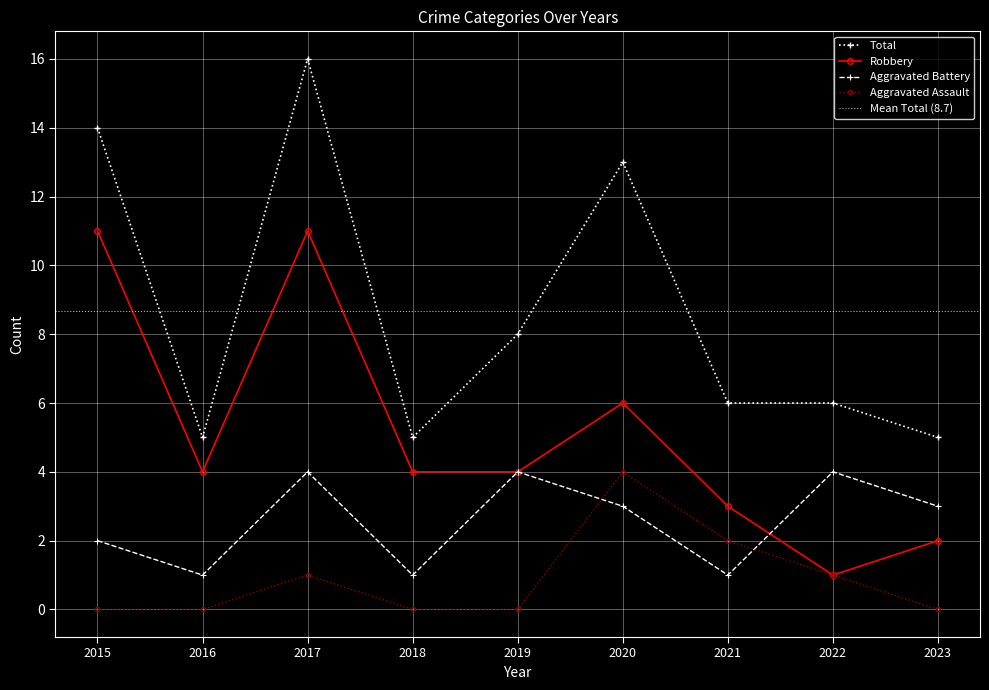

Reading left to right, transcribe all the data shown in this chart.

Aggravated Assault: 2015=0	2016=0	2017=1	2018=0	2019=0	2020=4	2021=2	2022=1	2023=0
Aggravated Battery: 2015=2	2016=1	2017=4	2018=1	2019=4	2020=3	2021=1	2022=4	2023=3
Robbery: 2015=11	2016=4	2017=11	2018=4	2019=4	2020=6	2021=3	2022=1	2023=2
Total: 2015=14	2016=5	2017=16	2018=5	2019=8	2020=13	2021=6	2022=6	2023=5